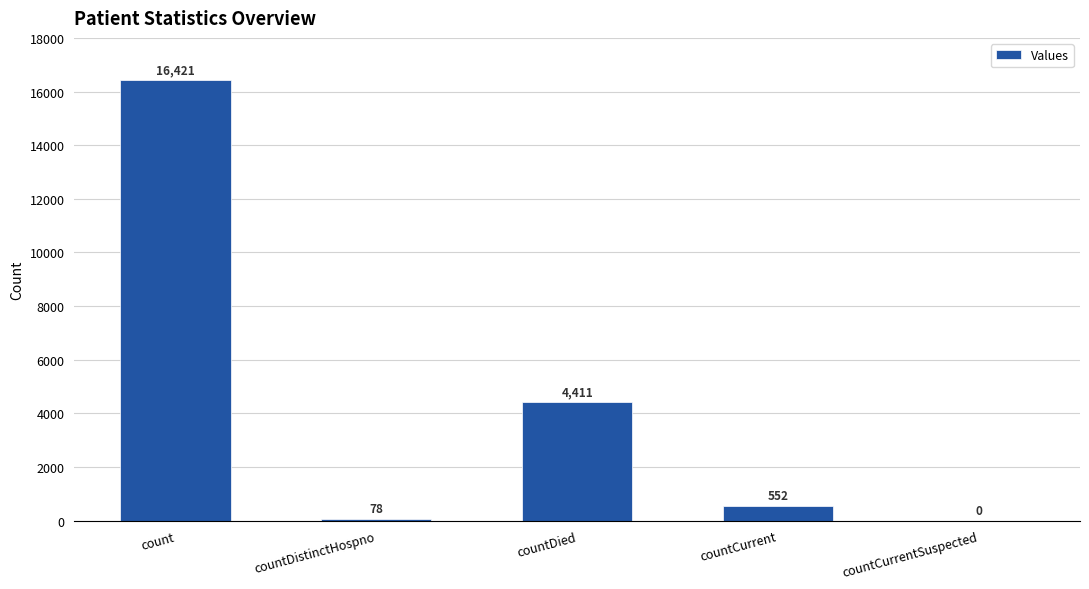

Which category has the highest value across all series?

count